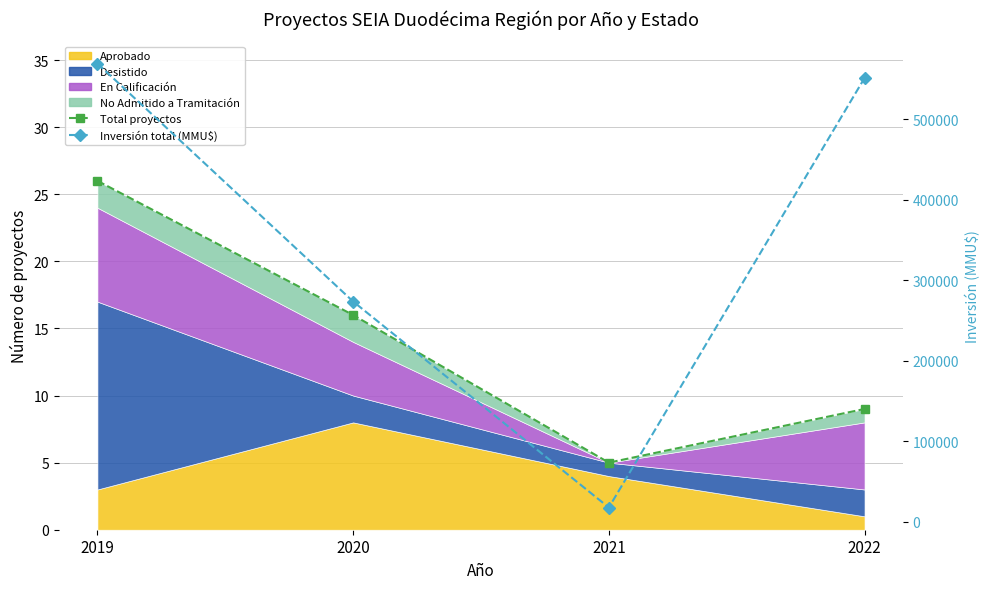

How many lines are shown in the chart?

2